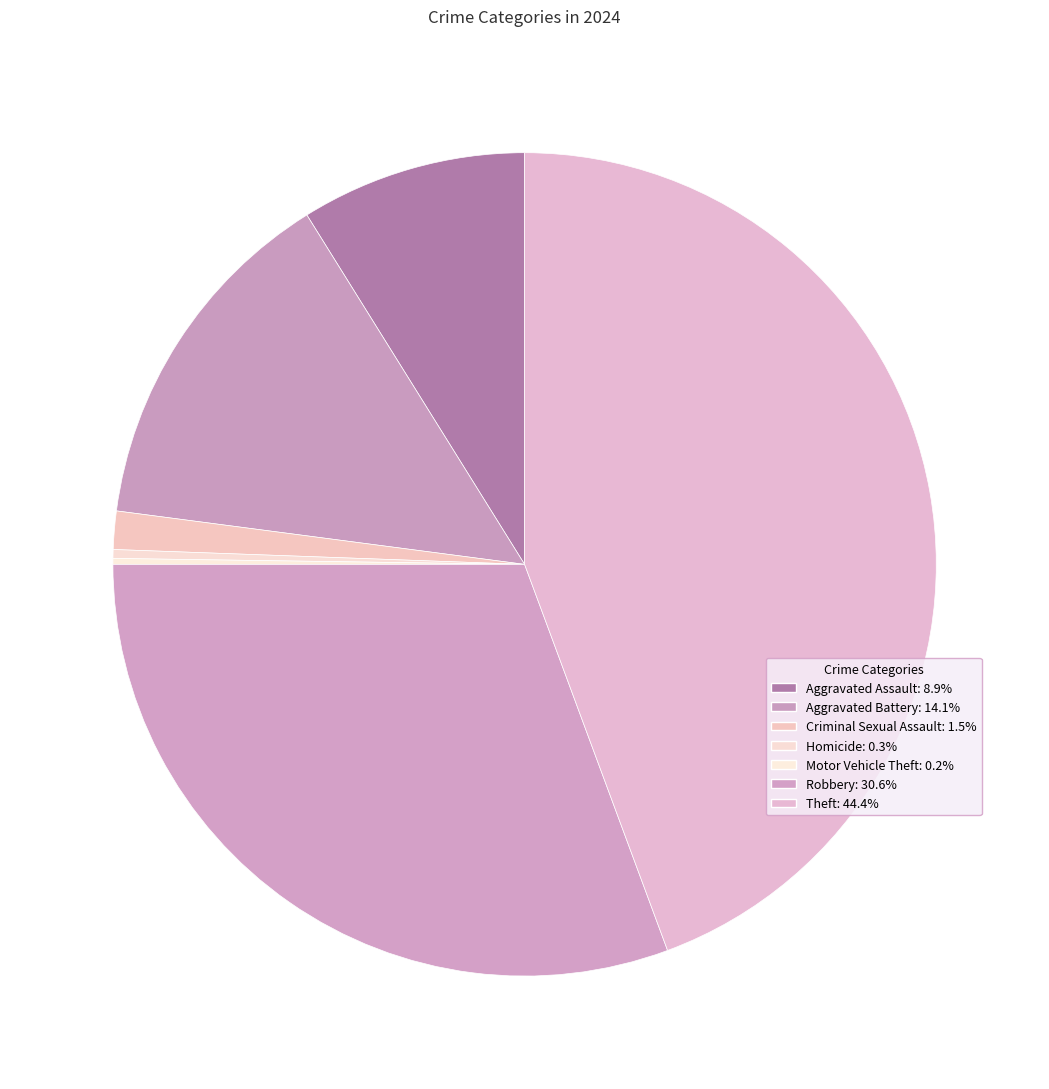

Does any single category account for the majority?

No